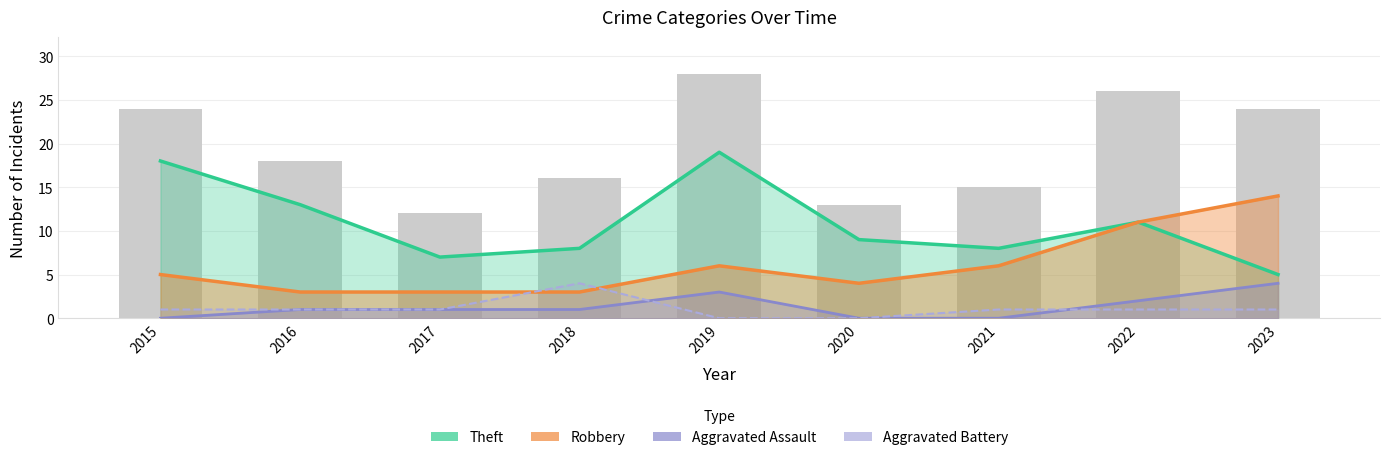

Which series has the largest total across all categories?

Theft